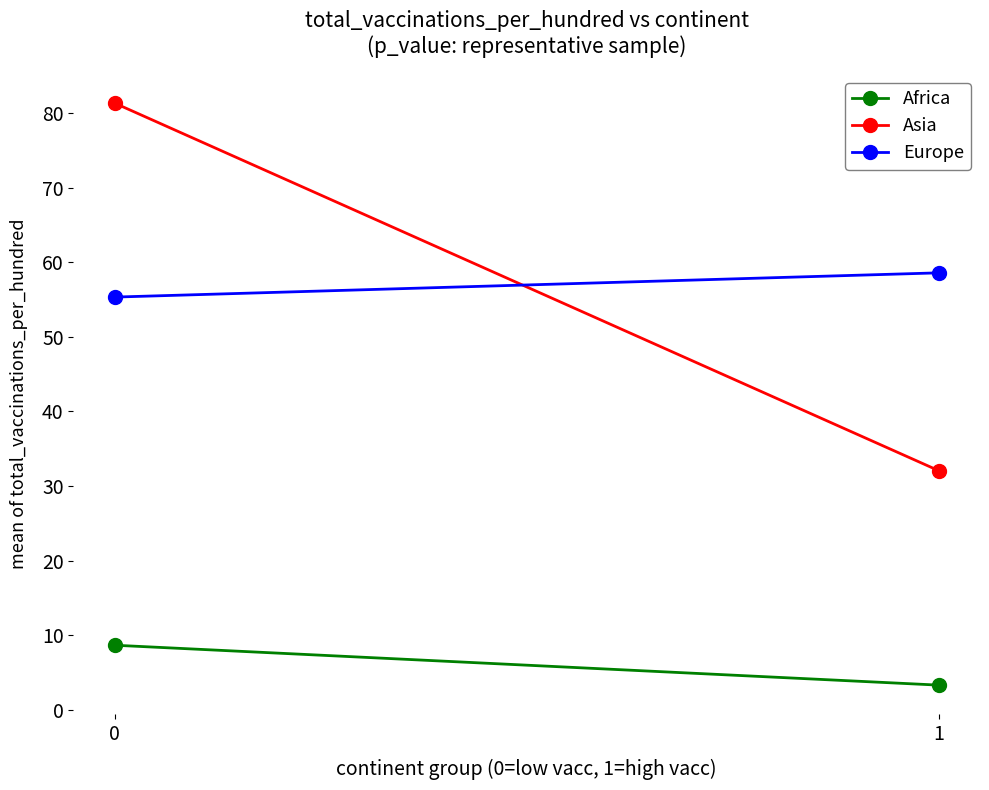

True or false: Europe has a value of 85.3 at 1.

False